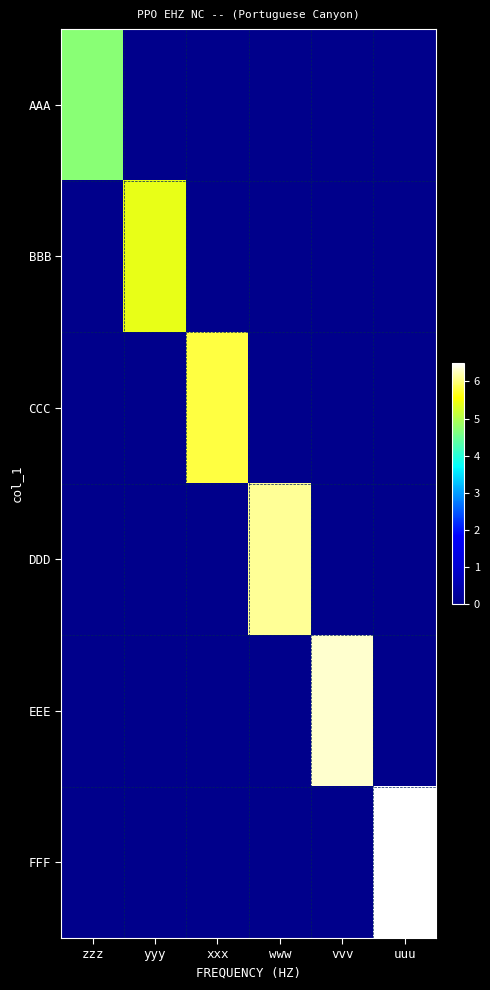

At which category does the chart reach its peak across all series?

uuu